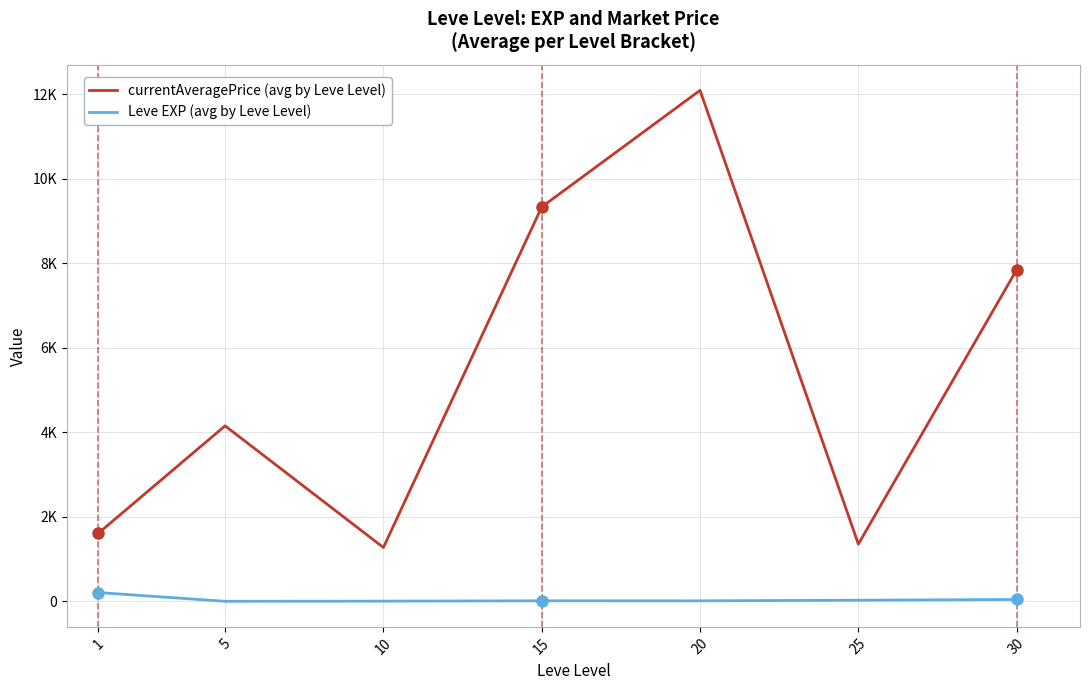

Is it true that currentAveragePrice (avg by Leve Level) equals 4153.8 at 5?

True